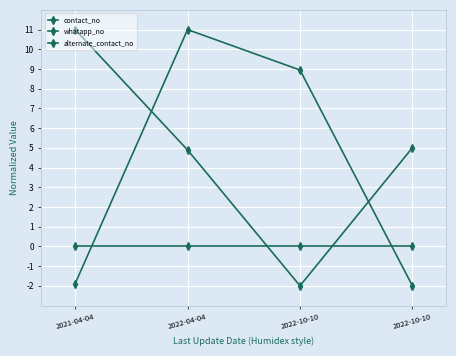

How many data points in contact_no are less than 5?

2